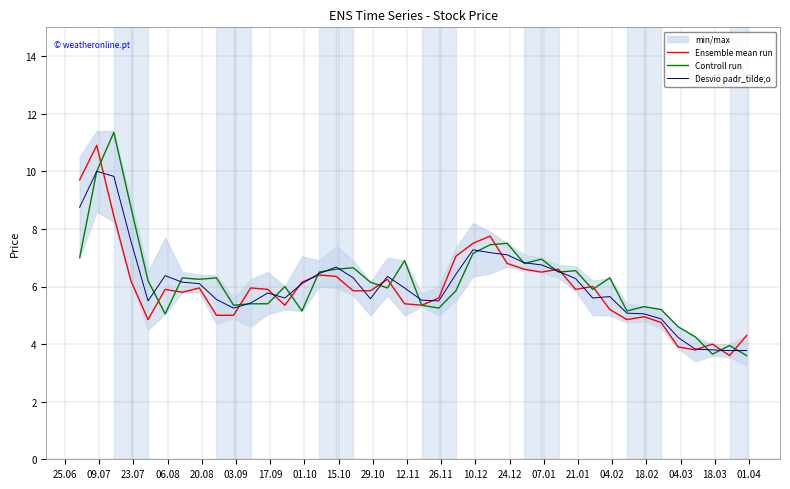

How many values in the Controll run series are below 6?

18